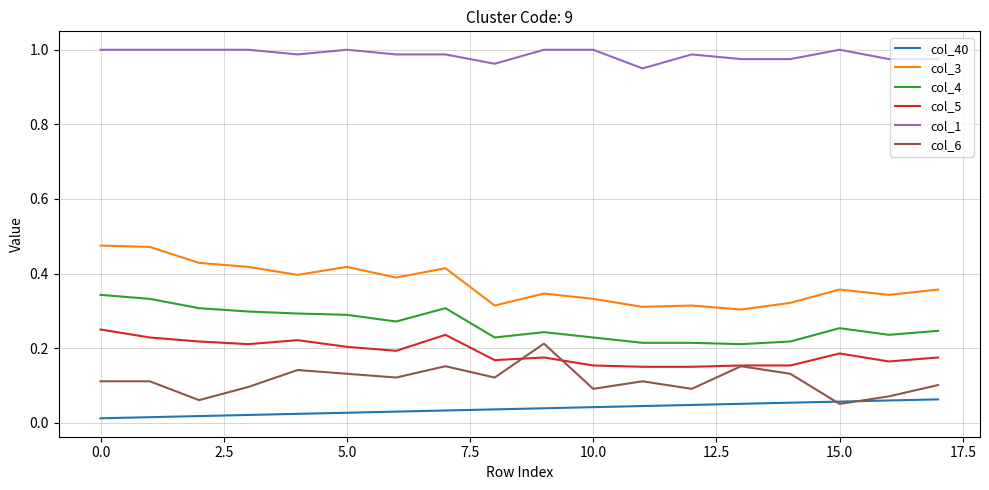

True or false: col_4 and col_3 intersect in this chart.

False